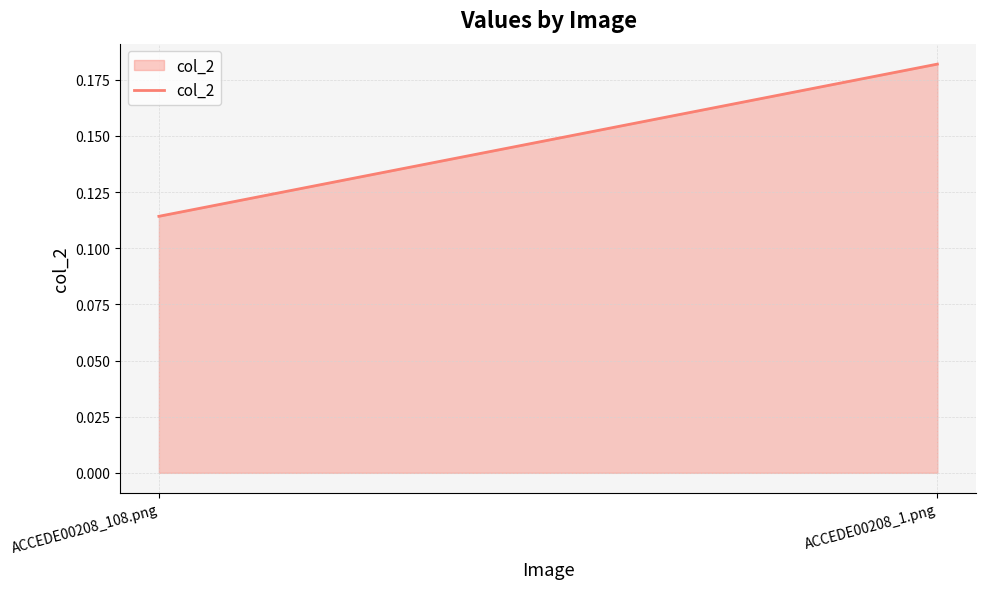

Which label corresponds to the smallest value in the chart?

ACCEDE00208_108.png